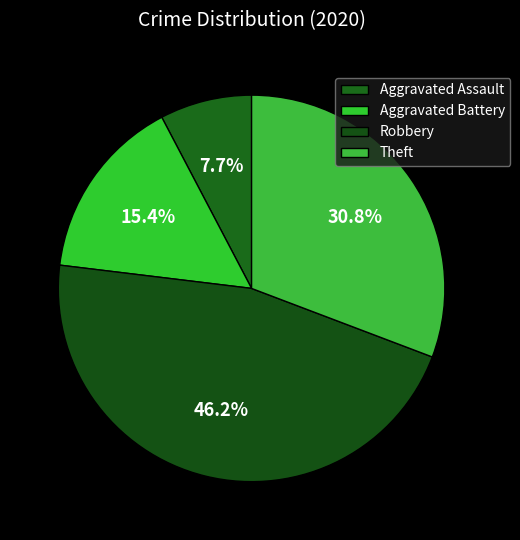

Is it true that Aggravated Assault is 8% of the pie?

True